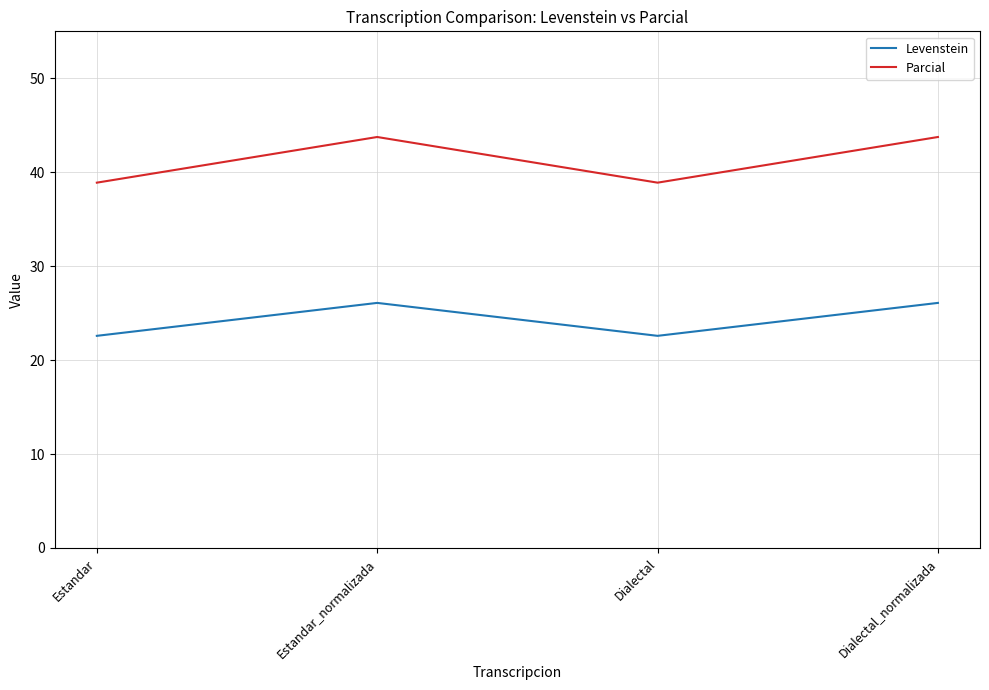

True or false: Levenstein and Parcial intersect in this chart.

False